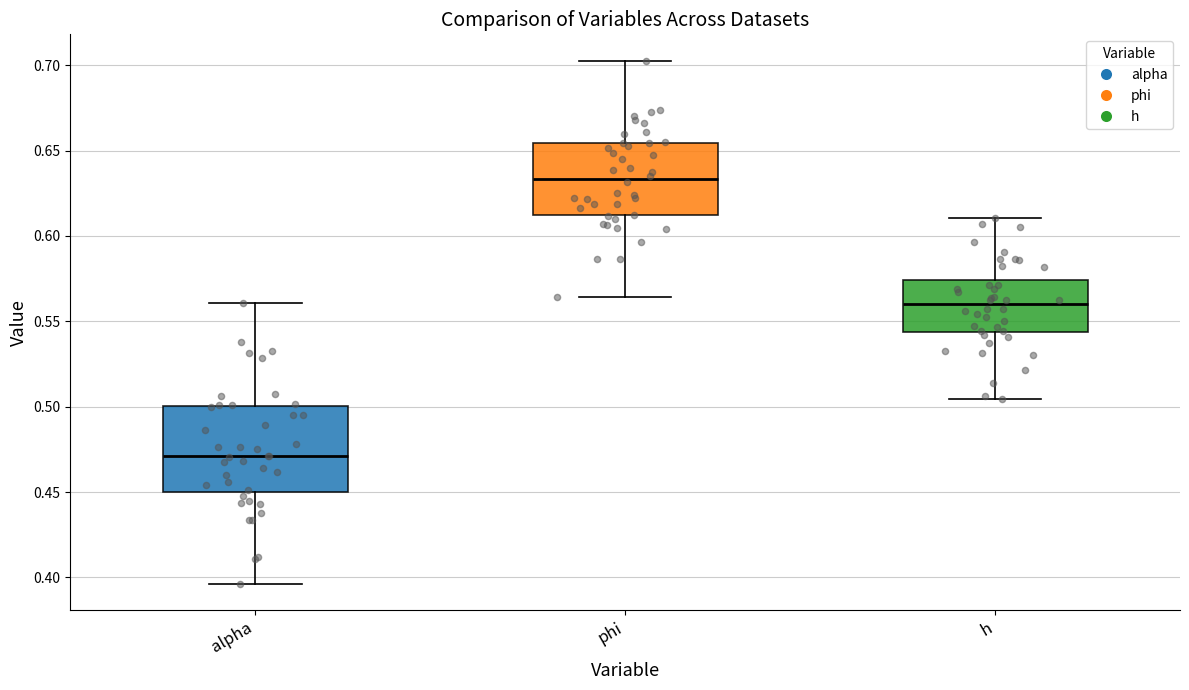

Which box is the tallest, from its lower edge to its upper edge?

alpha